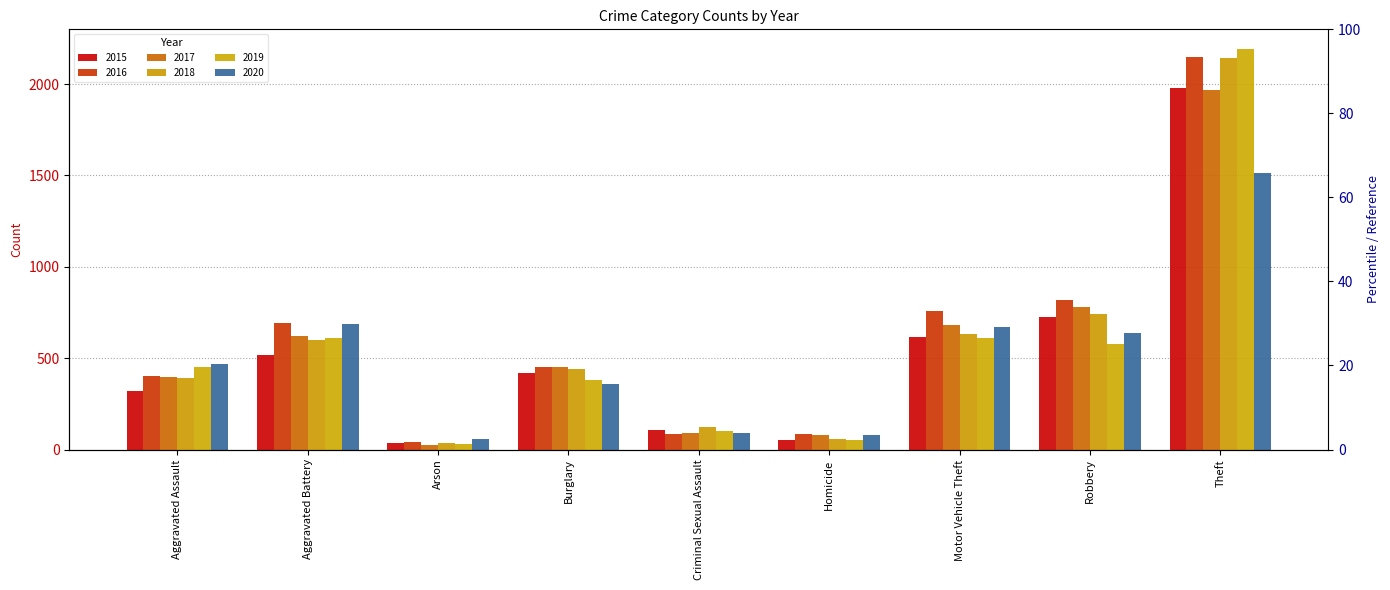

What is the difference between the second highest and minimum values in the 2019 series?

579